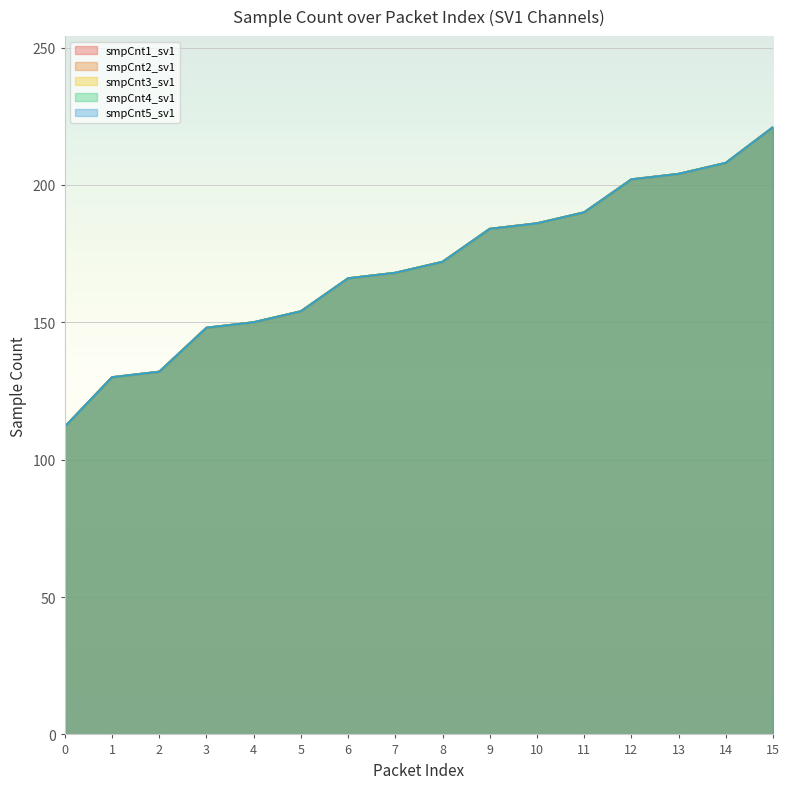

How many series are shown in this chart?

5